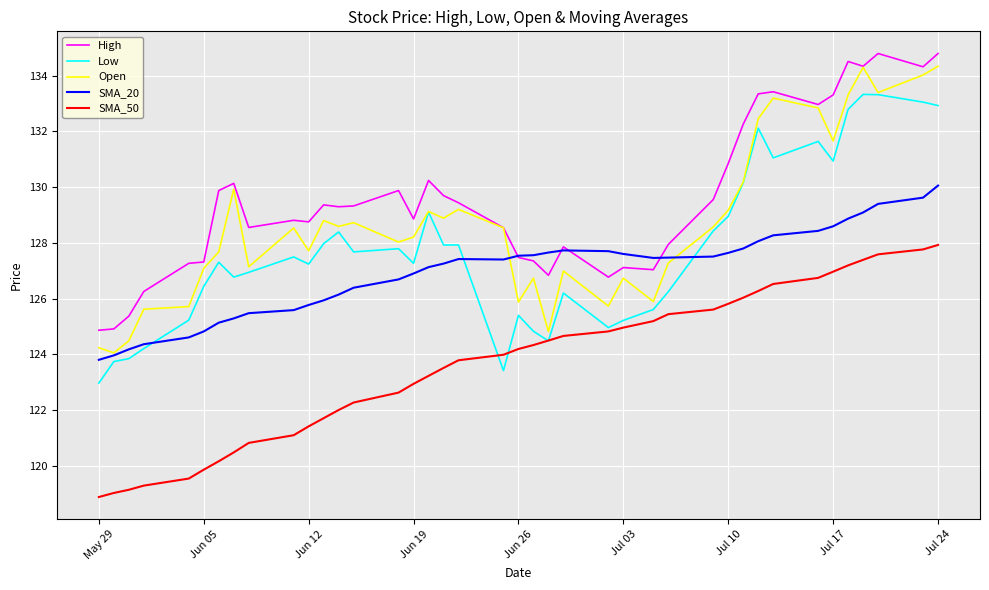

What is the lowest value of the Low series?

123.0